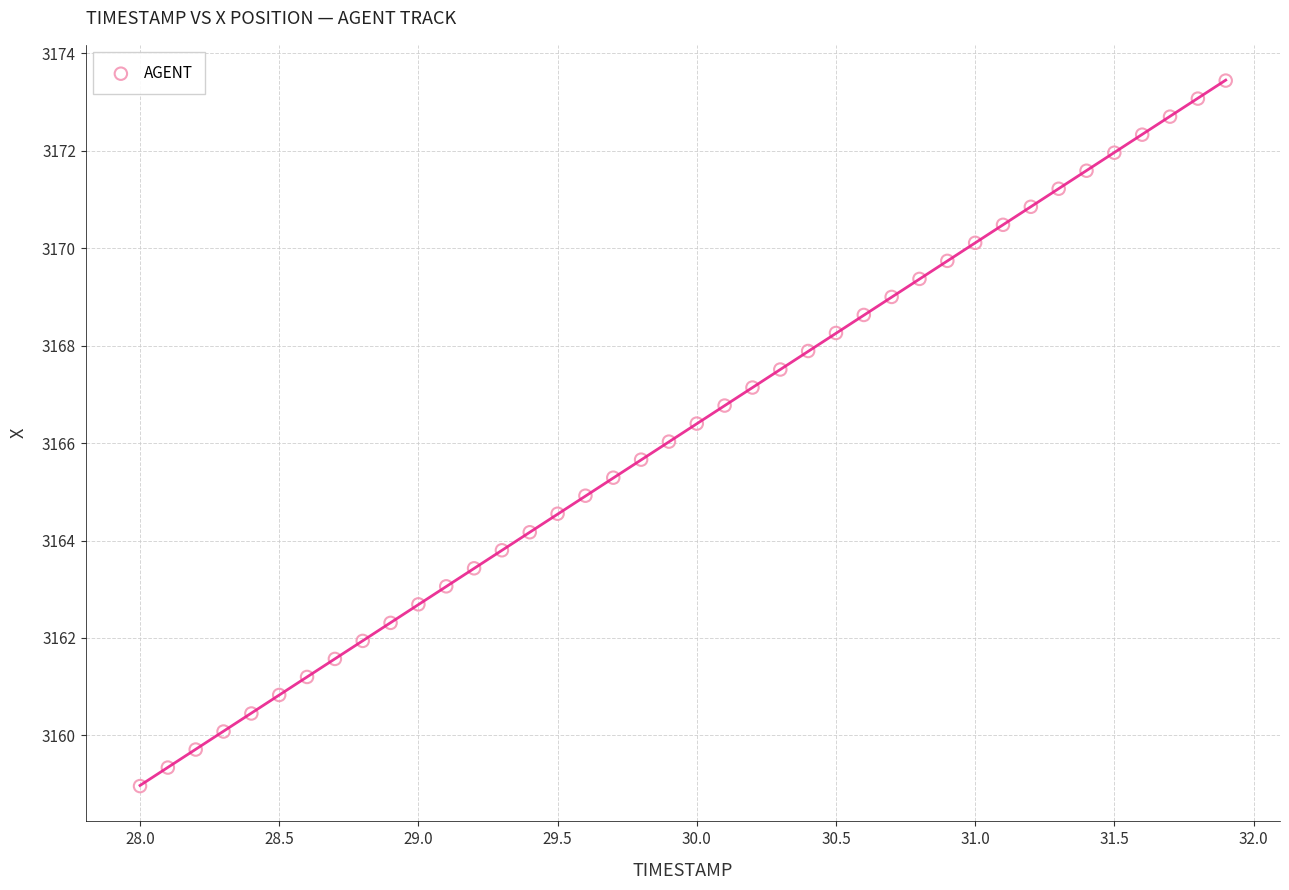

What is the range of X values (max minus min)?

3.9